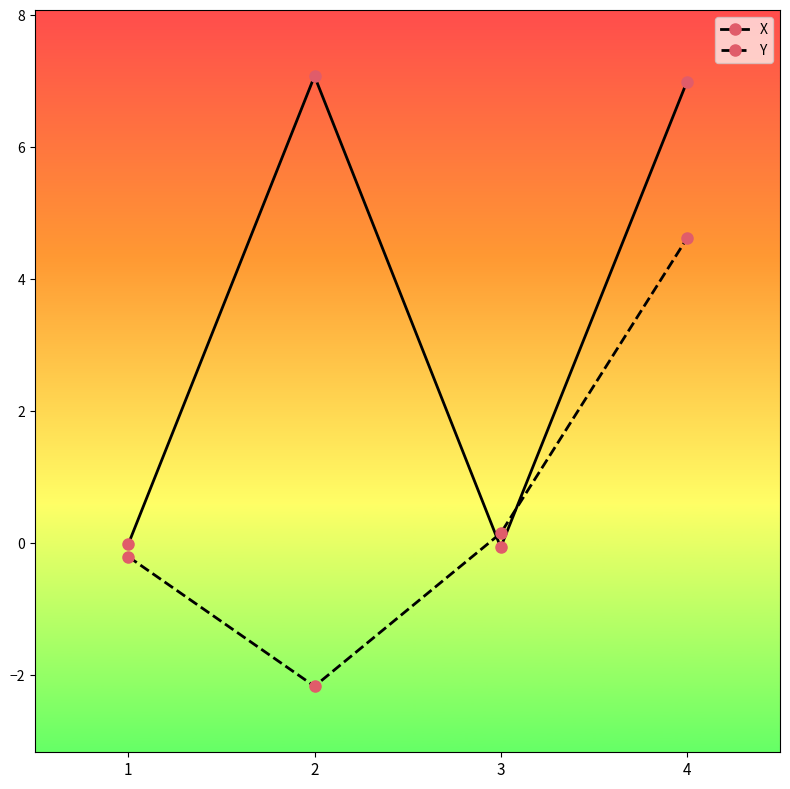

At 2, list the series in order from smallest to largest.

Y, X